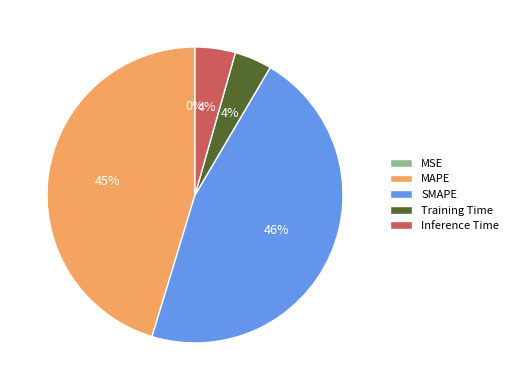

What is the largest slice in the pie chart?

SMAPE